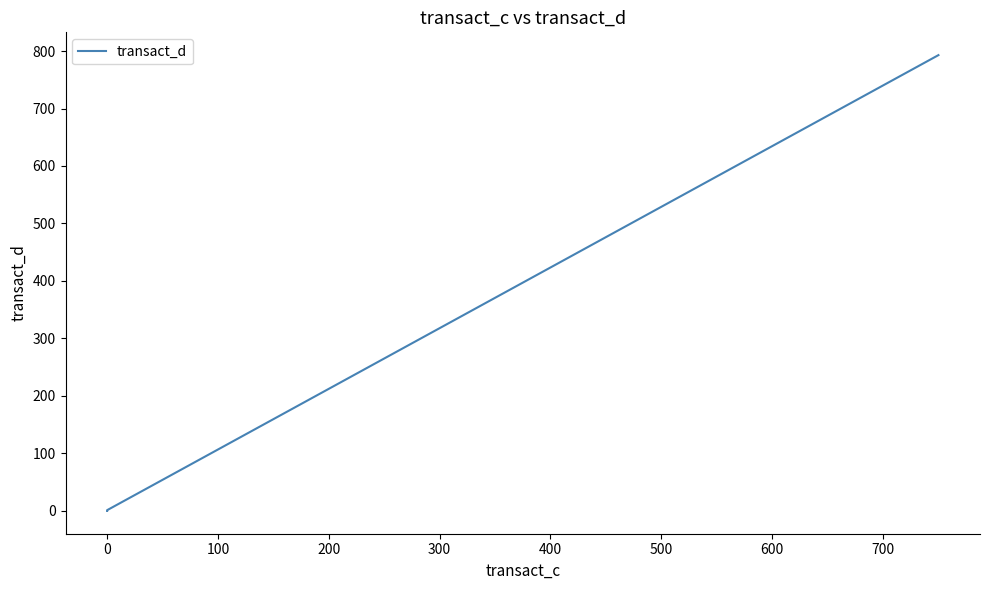

At which label does the data first exceed 1?

19